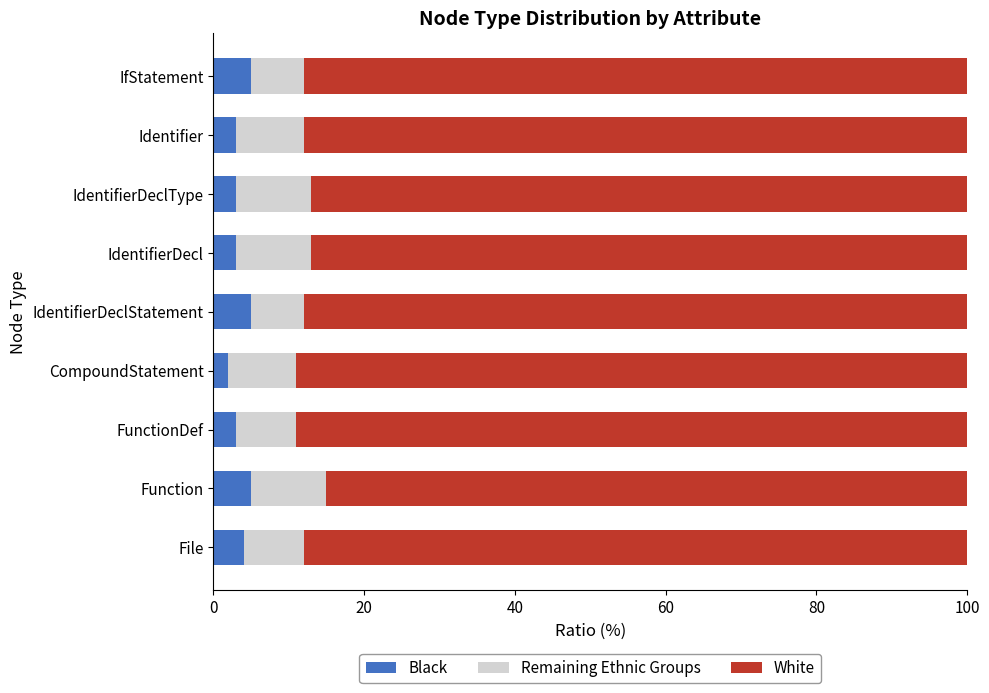

What is the sum of all Black values?

33